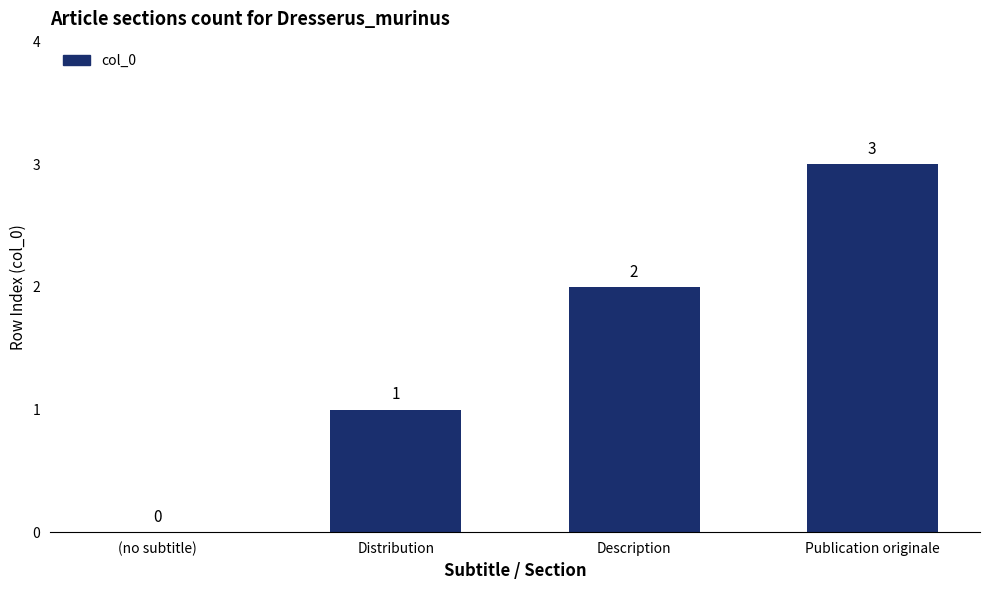

What is the change in value from (no subtitle) to Distribution?

+1